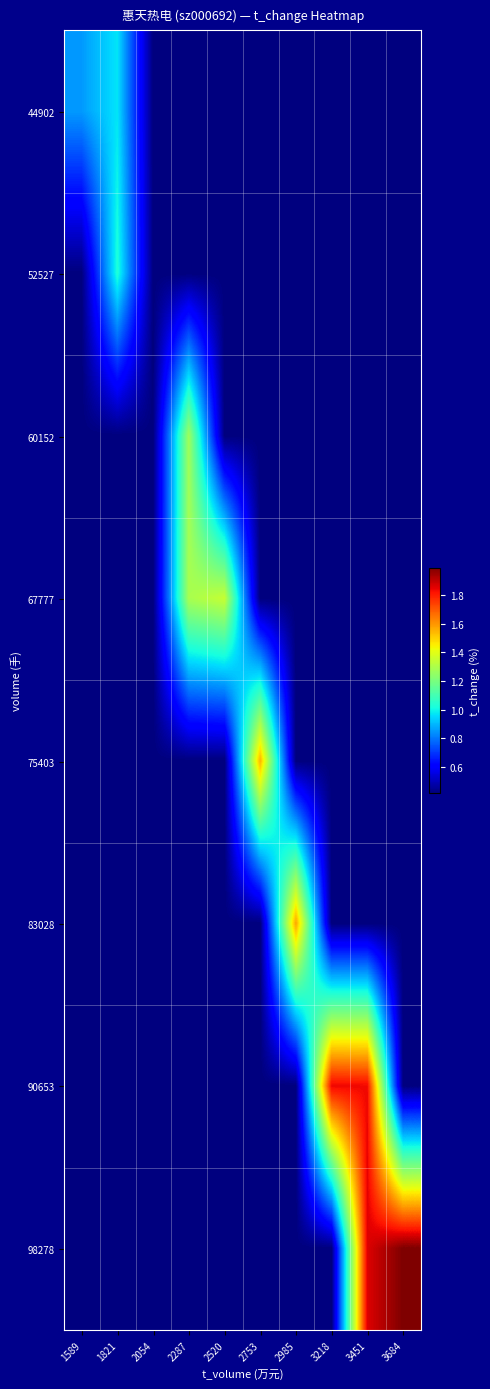

What is the total value across all series at 3684?

4.9